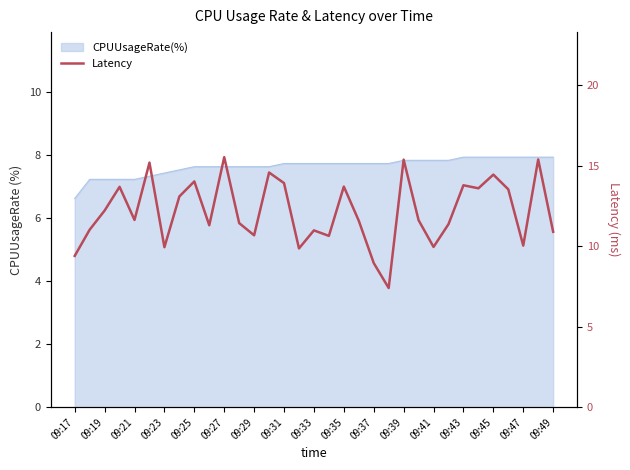

What is the greatest value displayed?

15.5